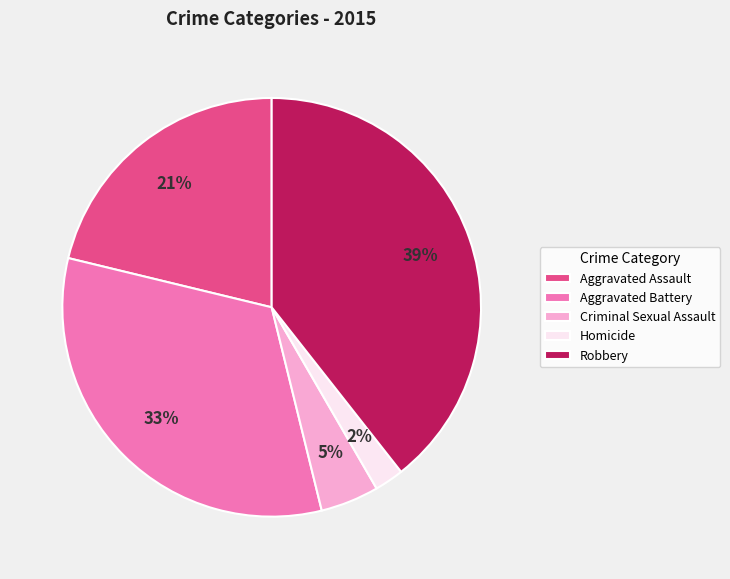

To the nearest percent, what is the average slice percentage?

20%